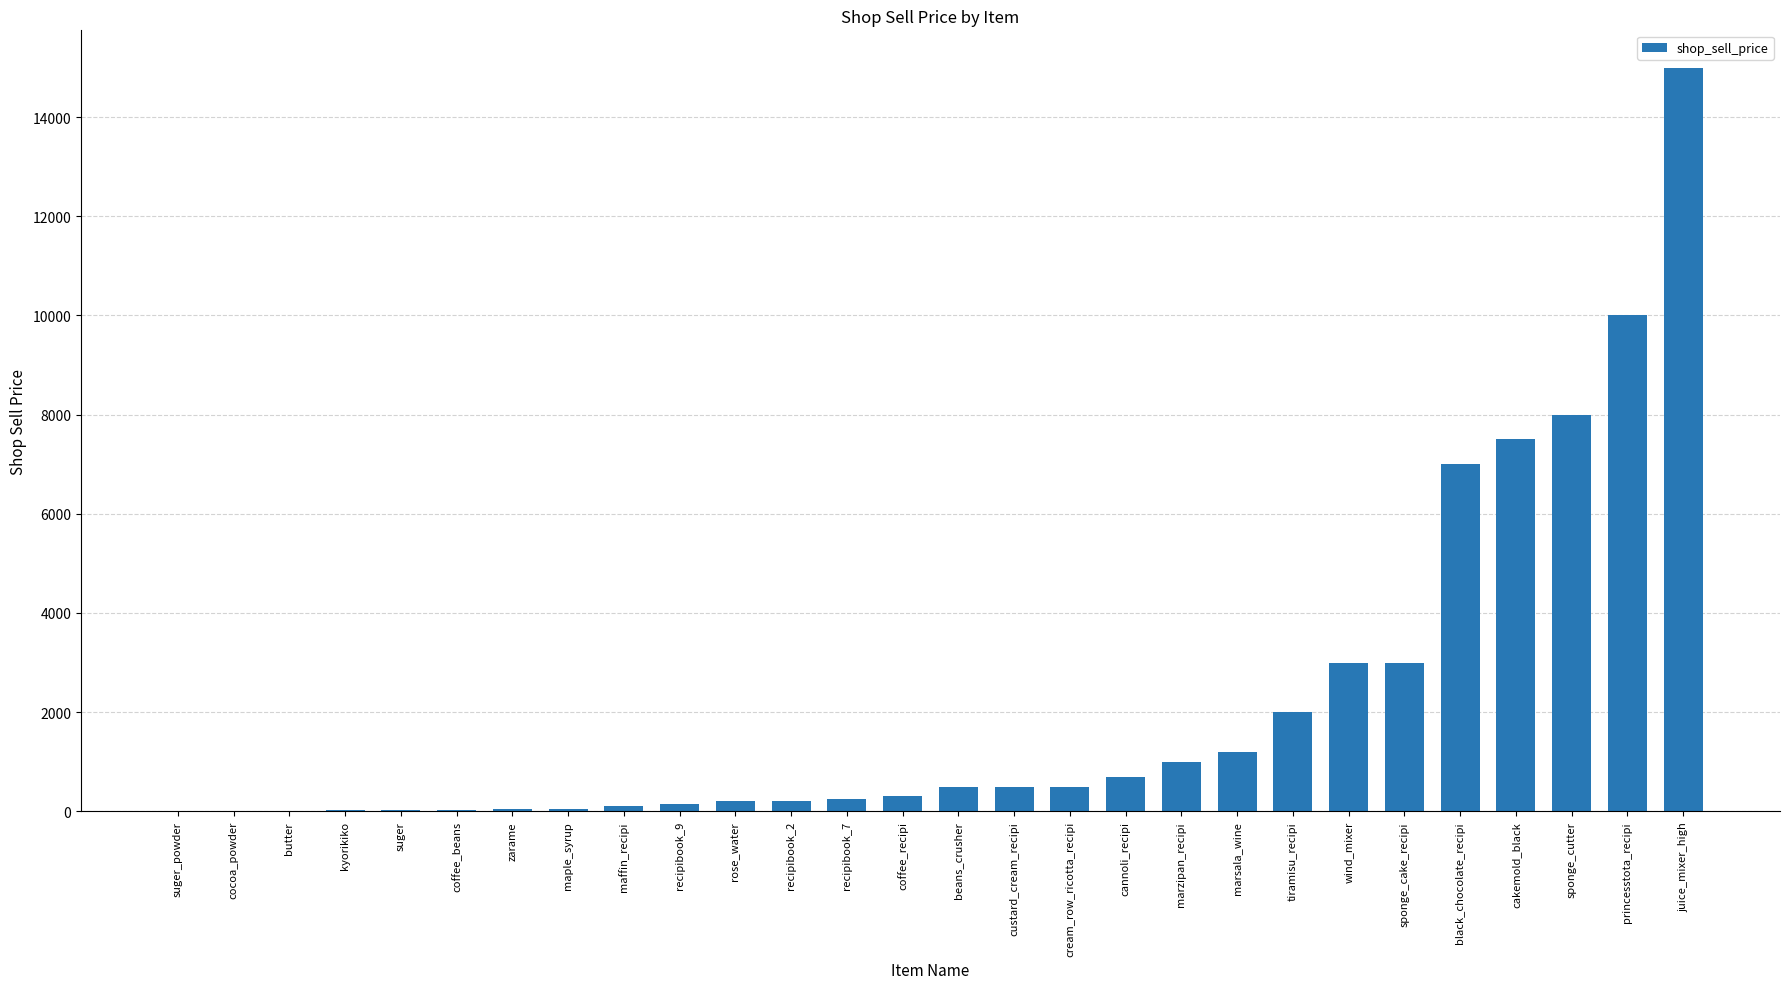

What is the sum of all values?

61315